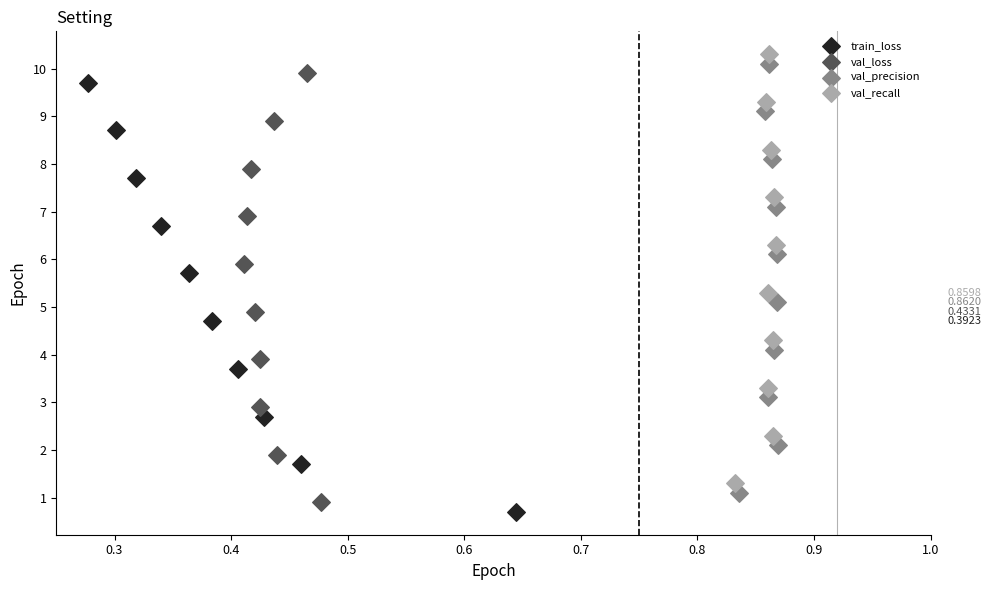

What are all the series names shown in the legend?

train_loss, val_loss, val_precision, val_recall